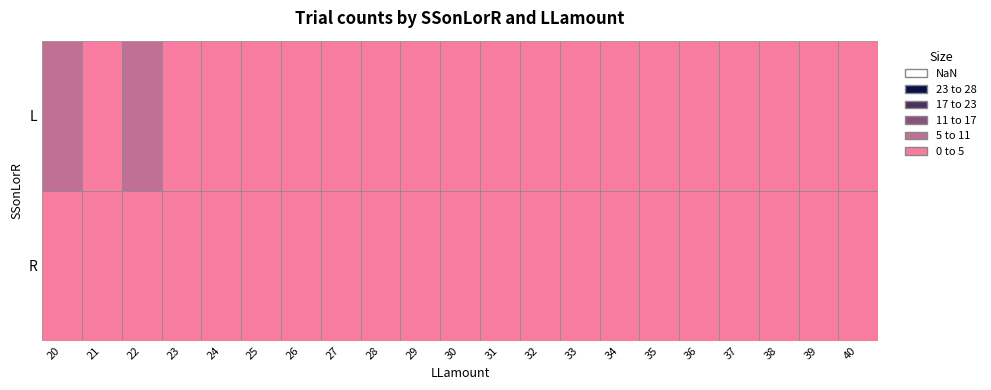

True or false: R has a value of 1 at 23.

True